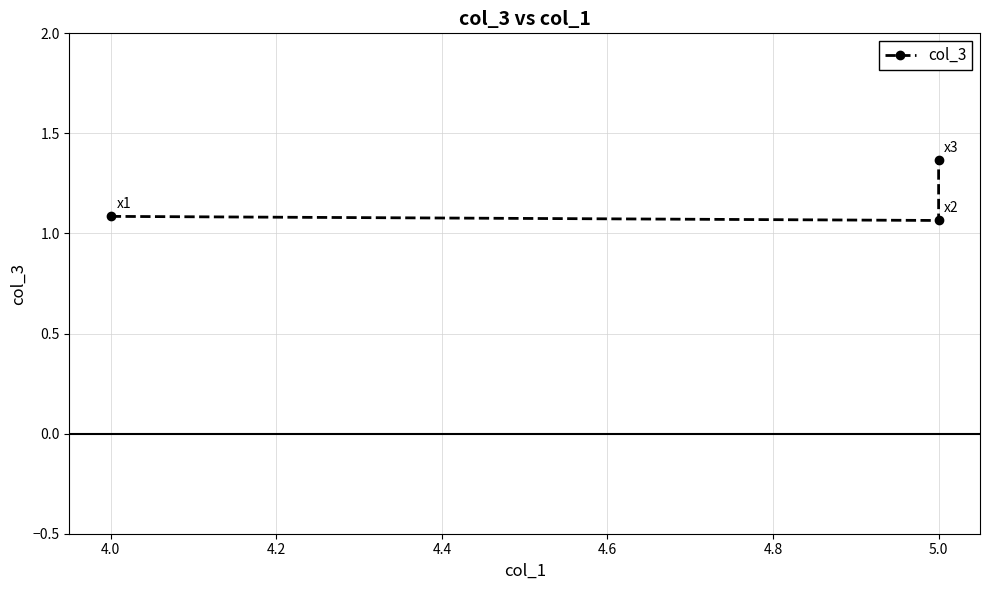

Reading right to left, transcribe all the data shown in this chart.

1.4	1.1	1.1